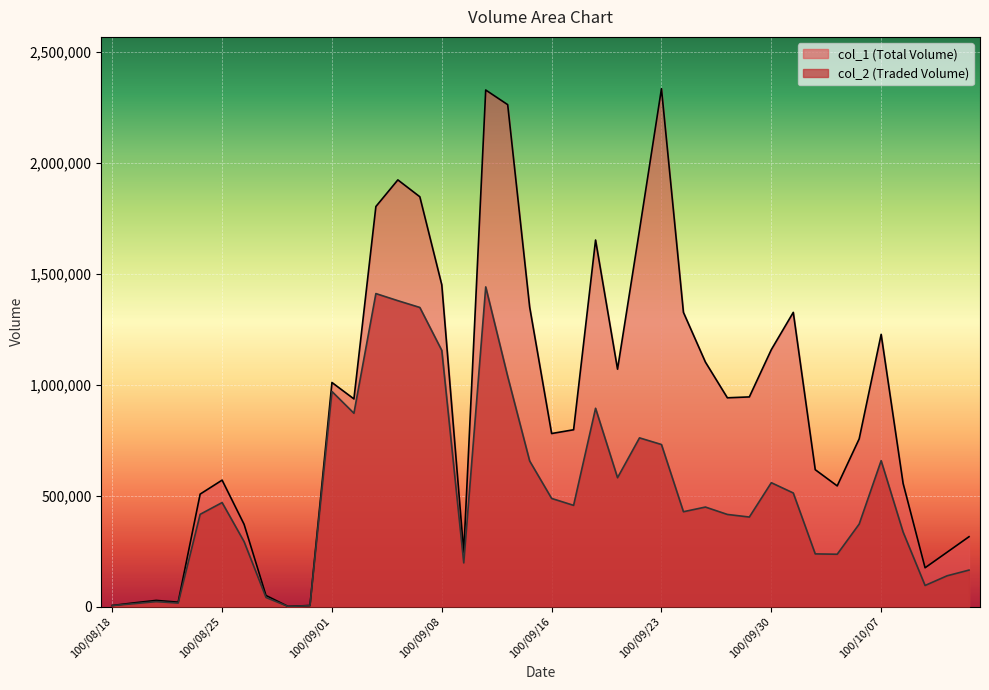

What is the difference between the highest and lowest values at 100/09/27?

653350